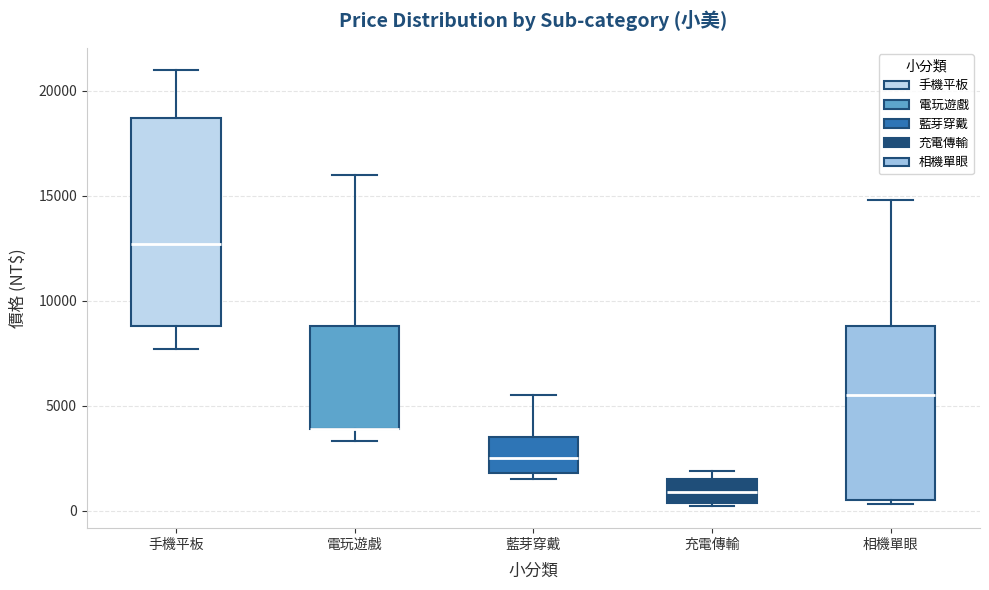

Reading left to right, read every box against the y-axis: the position of its median line, the range the box covers, and the ends of its whiskers. The values are not printed on the chart, so give them approximately, as read against the axis.

手機平板: median 12500, box 9000 to 18500, whiskers 7500 to 21000
電玩遊戲: median 4000 (drawn on the box's lower edge), box 4000 to 9000, whiskers 3500 to 16000
藍芽穿戴: median 2500, box 2000 to 3500, whiskers 1500 to 5500
充電傳輸: median 1000, box 500 to 1500, whiskers 0 to 2000
相機單眼: median 5500, box 500 to 9000, whiskers 500 (just below the box's lower edge) to 15000